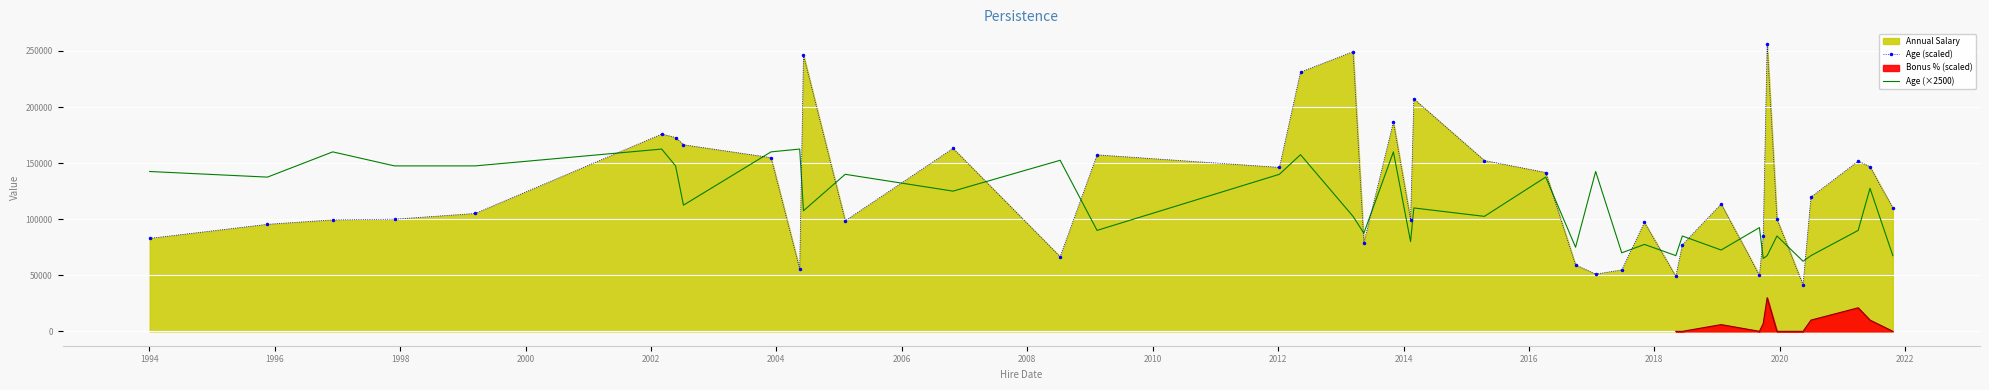

What is the maximum value for Age (scaled)?

256420